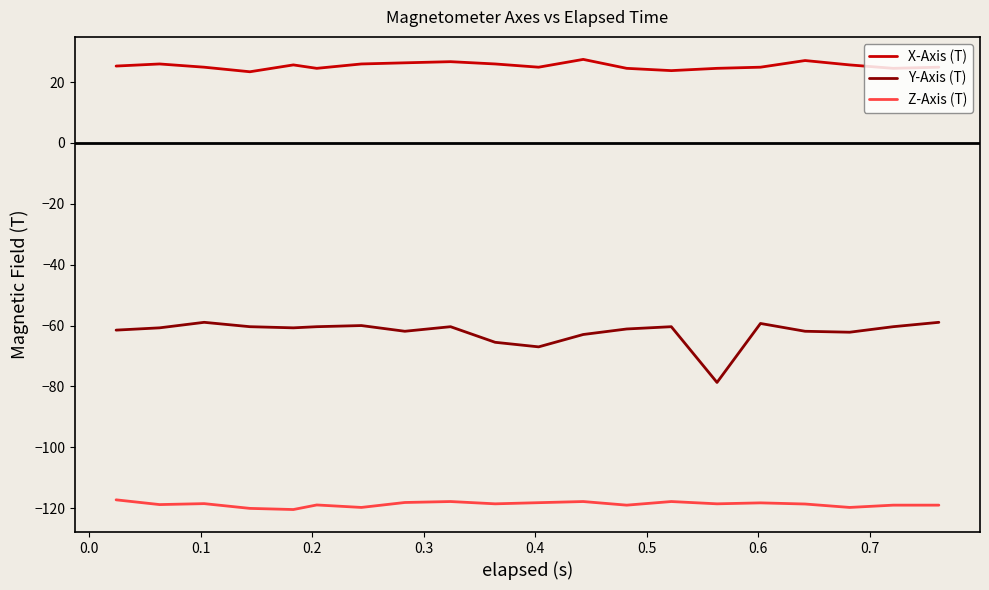

Which series has the largest range (max minus min)?

Y-Axis (T)